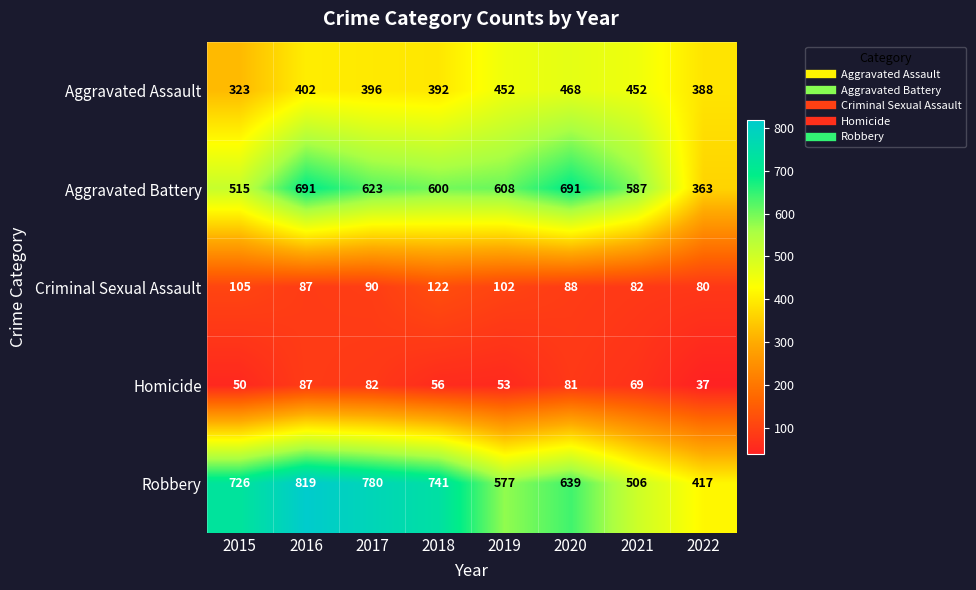

Which series has the widest spread of values?

Robbery